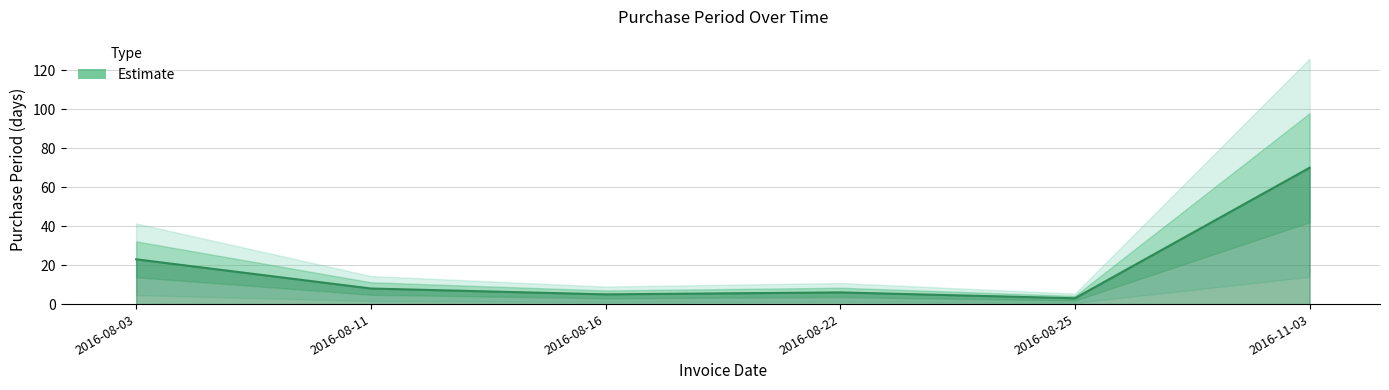

What is the average value?

19